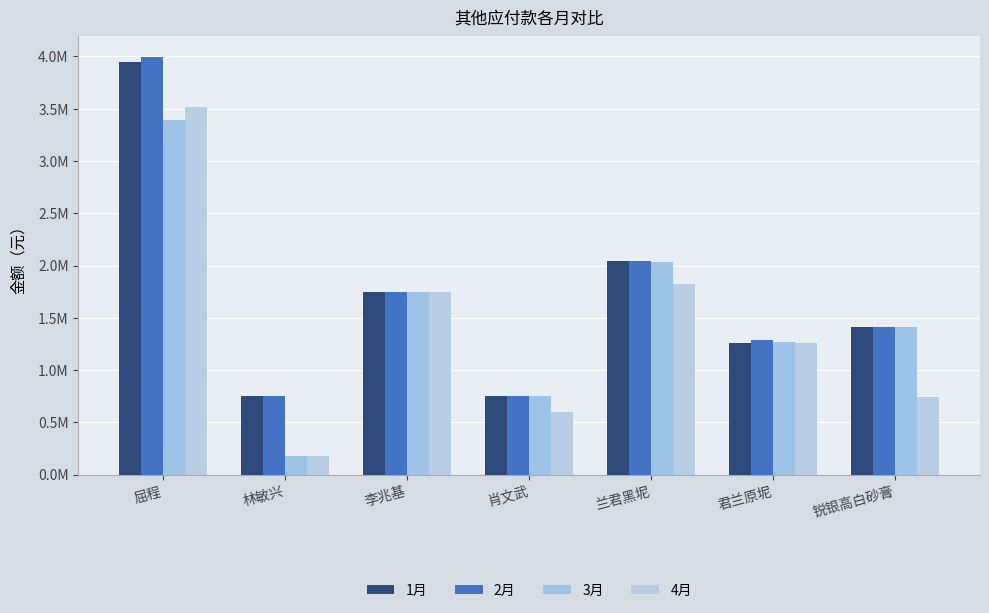

What is the difference between the maximum and minimum values in the 4月 series?

3337160.0